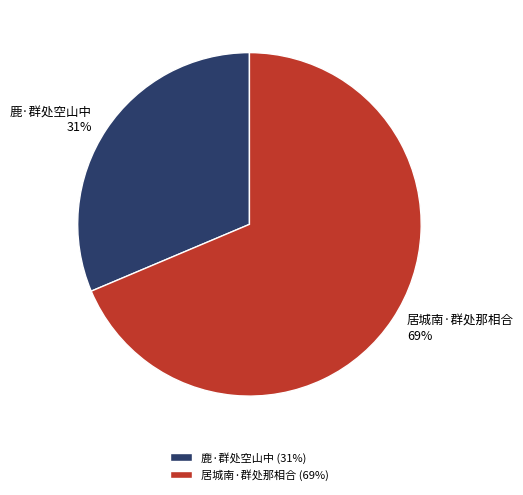

To the nearest percent, what is the average slice percentage?

50%